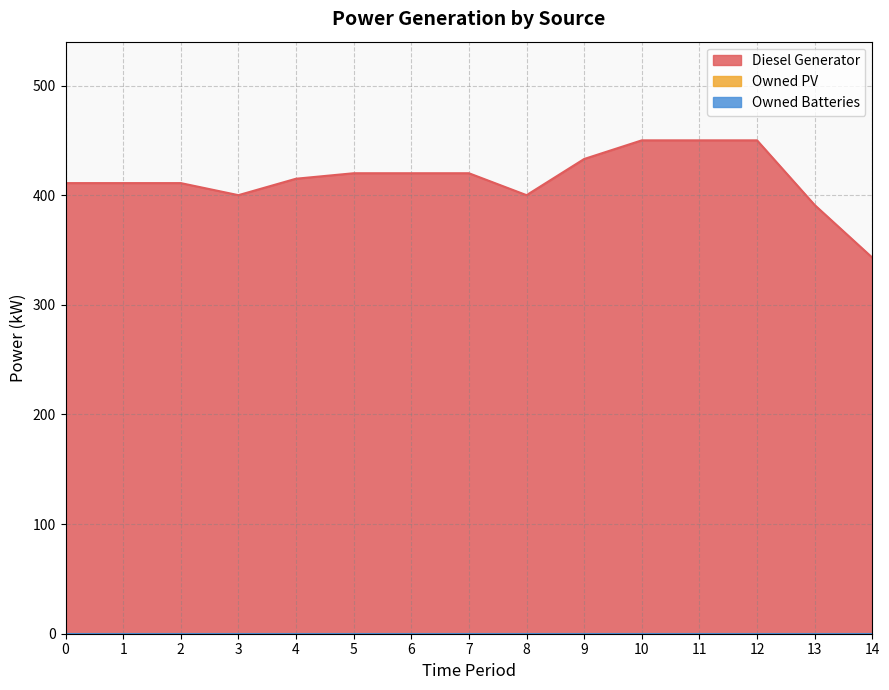

True or false: Owned Batteries and Owned PV cross at least once.

False